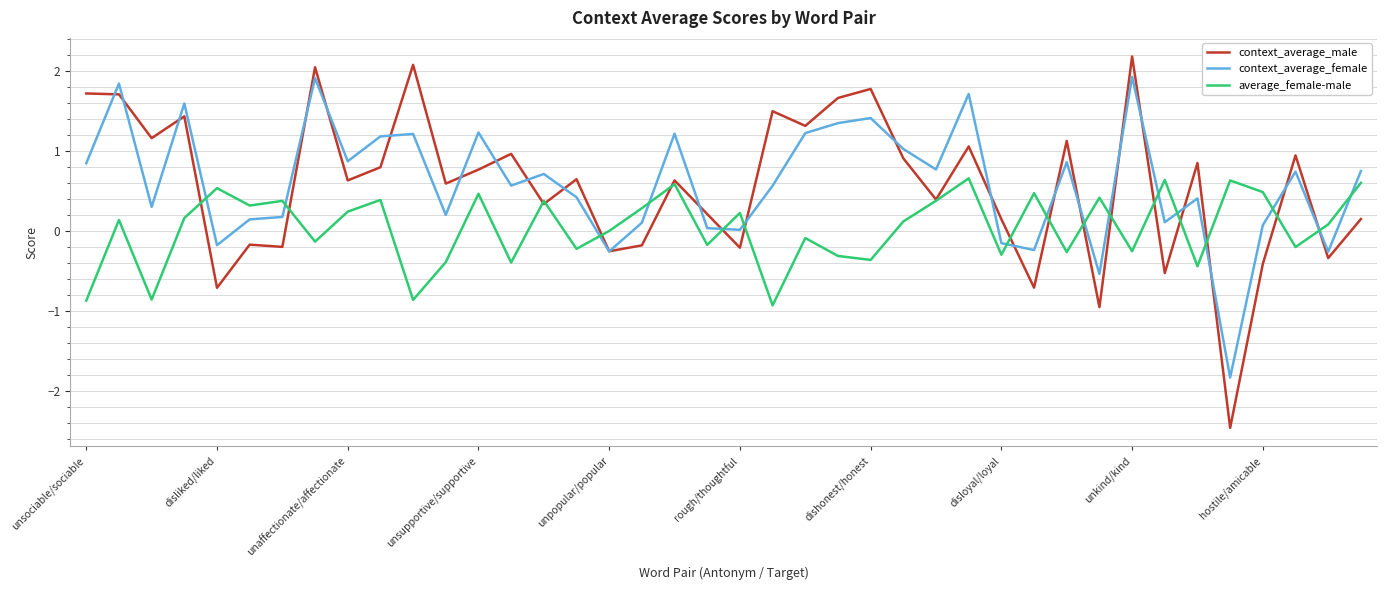

Which series has the widest spread of values?

context_average_male